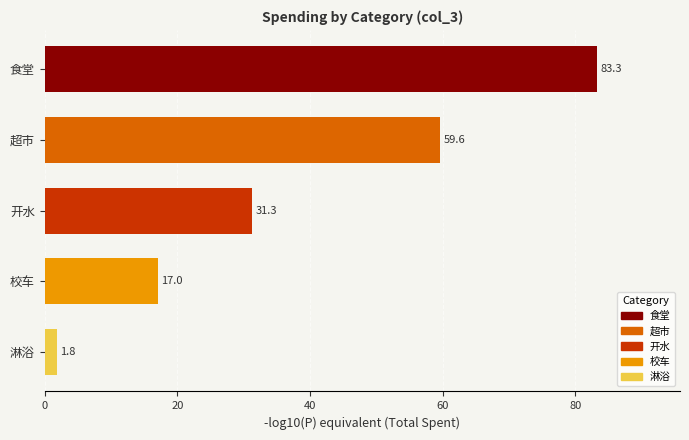

Reading top to bottom, extract all data points from this chart.

食堂=83.3	超市=59.6	开水=31.3	校车=17.0	淋浴=1.8